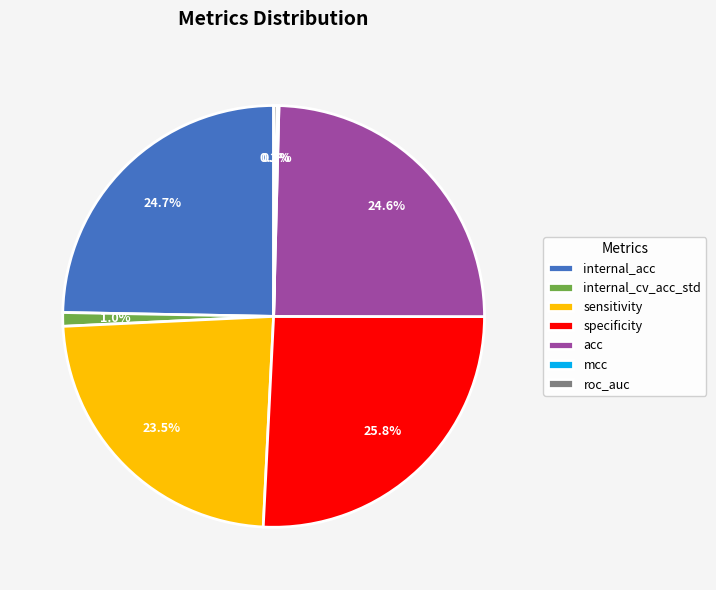

To the nearest percent, what portion does internal_acc represent?

25%